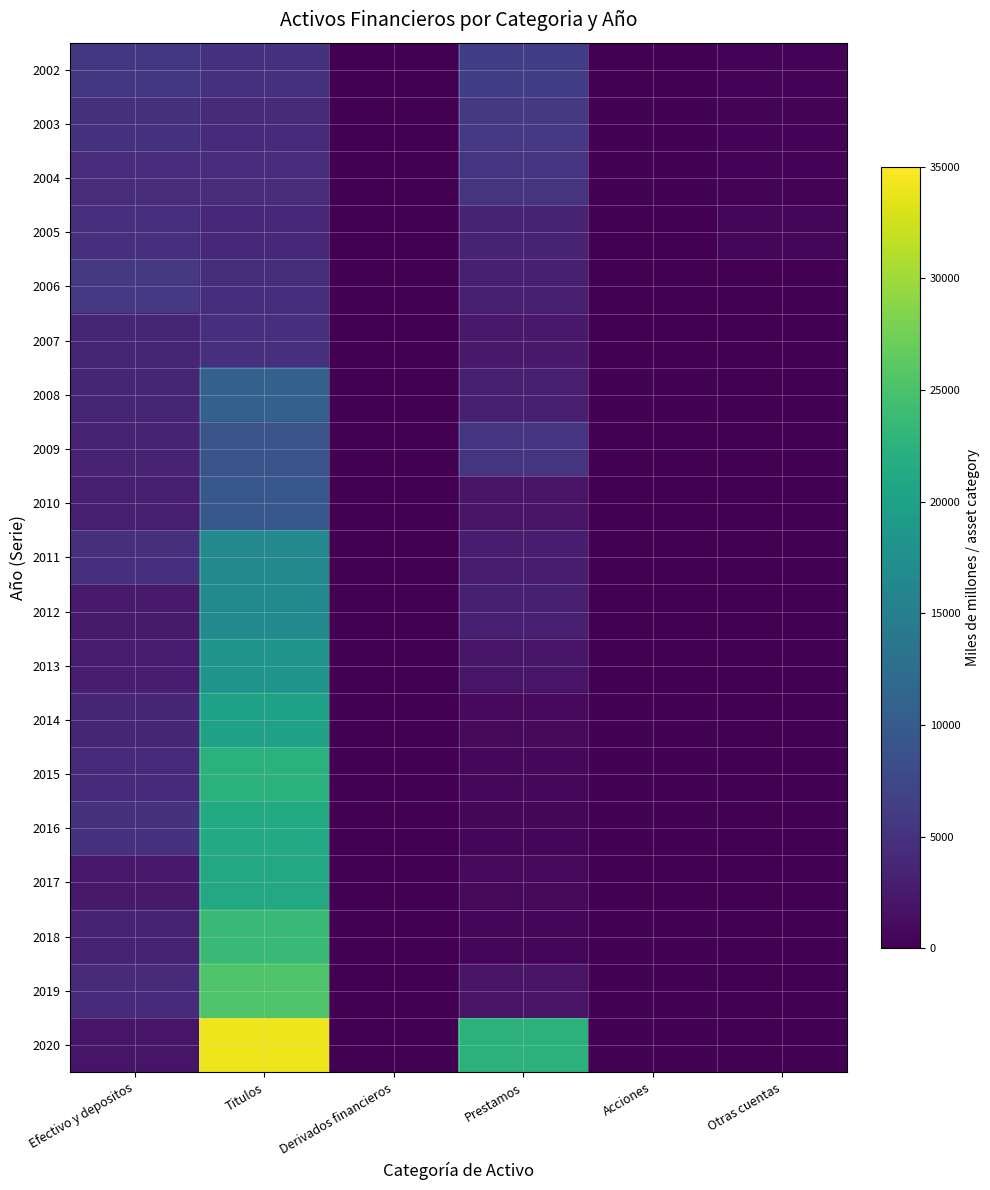

Count the number of data series in this chart.

19